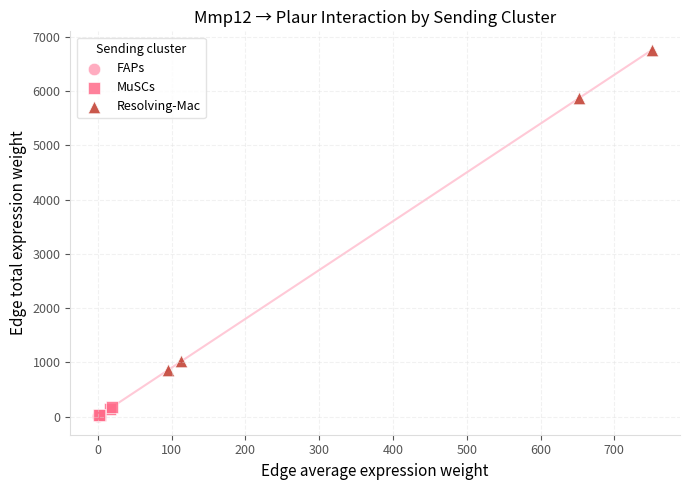

Which series has the widest spread of Y values?

Resolving-Mac